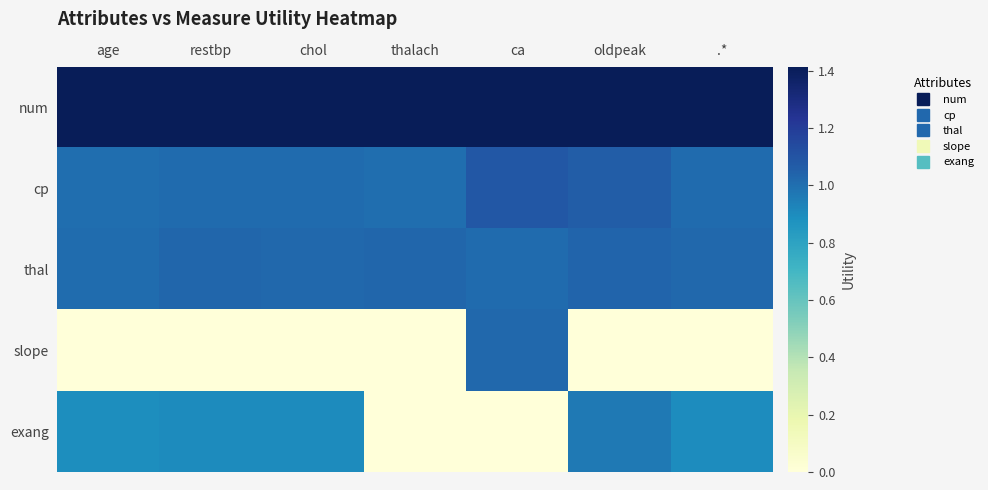

Reading left to right, extract all data points from this chart.

num: age=1.4	restbp=1.4	chol=1.4	thalach=1.4	ca=1.4	oldpeak=1.4	.*=1.4
cp: age=1.0	restbp=1.0	chol=1.0	thalach=1.0	ca=1.1	oldpeak=1.1	.*=1.0
thal: age=1.0	restbp=1.0	chol=1.0	thalach=1.0	ca=1.0	oldpeak=1.0	.*=1.0
slope: age=0.0	restbp=0.0	chol=0.0	thalach=0.0	ca=1.0	oldpeak=0.0	.*=0.0
exang: age=0.9	restbp=0.9	chol=0.9	thalach=0.0	ca=0.0	oldpeak=1.0	.*=0.9